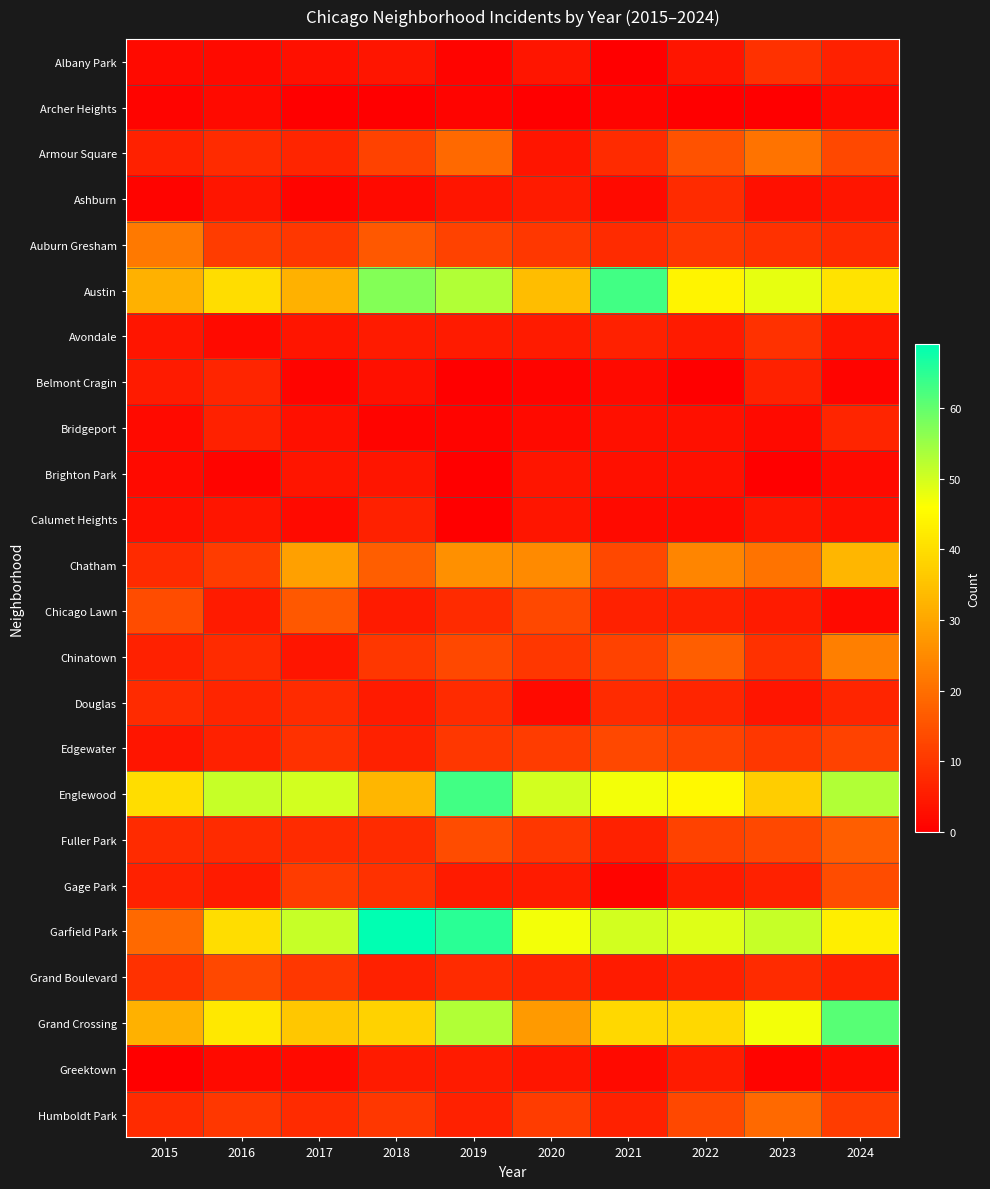

Reading right to left, what are all the values shown in this chart?

Albany Park: 2024=6	2023=9	2022=4	2021=0	2020=4	2019=1	2018=4	2017=3	2016=2	2015=2
Archer Heights: 2024=2	2023=0	2022=0	2021=1	2020=0	2019=1	2018=0	2017=0	2016=2	2015=1
Armour Square: 2024=13	2023=21	2022=15	2021=8	2020=4	2019=19	2018=12	2017=7	2016=8	2015=6
Ashburn: 2024=4	2023=3	2022=8	2021=2	2020=5	2019=4	2018=2	2017=1	2016=4	2015=1
Auburn Gresham: 2024=8	2023=9	2022=10	2021=8	2020=10	2019=12	2018=16	2017=10	2016=11	2015=22
Austin: 2024=41	2023=48	2022=44	2021=63	2020=34	2019=53	2018=57	2017=32	2016=40	2015=32
Avondale: 2024=4	2023=9	2022=5	2021=6	2020=5	2019=5	2018=5	2017=4	2016=2	2015=4
Belmont Cragin: 2024=1	2023=6	2022=0	2021=2	2020=1	2019=0	2018=3	2017=1	2016=7	2015=5
Bridgeport: 2024=7	2023=2	2022=3	2021=3	2020=2	2019=1	2018=1	2017=3	2016=6	2015=2
Brighton Park: 2024=2	2023=0	2022=3	2021=3	2020=4	2019=0	2018=4	2017=4	2016=1	2015=2
Calumet Heights: 2024=3	2023=4	2022=2	2021=2	2020=4	2019=0	2018=6	2017=2	2016=4	2015=3
Chatham: 2024=33	2023=21	2022=24	2021=13	2020=25	2019=26	2018=17	2017=29	2016=11	2015=8
Chicago Lawn: 2024=2	2023=5	2022=6	2021=6	2020=13	2019=8	2018=5	2017=16	2016=5	2015=14
Chinatown: 2024=23	2023=9	2022=17	2021=12	2020=10	2019=13	2018=10	2017=4	2016=8	2015=6
Douglas: 2024=7	2023=4	2022=7	2021=8	2020=2	2019=8	2018=5	2017=8	2016=7	2015=8
Edgewater: 2024=12	2023=10	2022=12	2021=13	2020=11	2019=10	2018=6	2017=9	2016=6	2015=4
Englewood: 2024=53	2023=37	2022=45	2021=47	2020=50	2019=63	2018=33	2017=50	2016=51	2015=40
Fuller Park: 2024=17	2023=13	2022=12	2021=6	2020=10	2019=14	2018=8	2017=8	2016=8	2015=8
Gage Park: 2024=14	2023=6	2022=5	2021=1	2020=5	2019=5	2018=9	2017=11	2016=5	2015=6
Garfield Park: 2024=43	2023=51	2022=49	2021=50	2020=47	2019=65	2018=69	2017=51	2016=40	2015=19
Grand Boulevard: 2024=6	2023=8	2022=6	2021=5	2020=7	2019=8	2018=6	2017=10	2016=13	2015=9
Grand Crossing: 2024=61	2023=47	2022=39	2021=39	2020=28	2019=53	2018=38	2017=36	2016=42	2015=32
Greektown: 2024=2	2023=1	2022=5	2021=2	2020=4	2019=5	2018=5	2017=2	2016=2	2015=0
Humboldt Park: 2024=11	2023=19	2022=13	2021=6	2020=11	2019=6	2018=10	2017=8	2016=10	2015=8